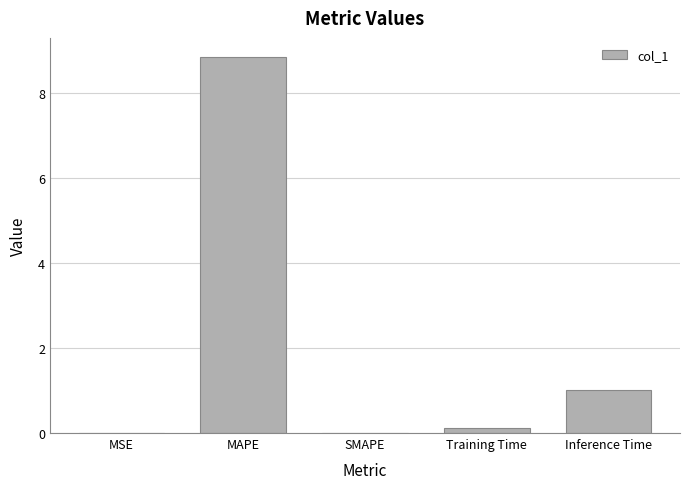

Does the chart contain stacked bars?

No